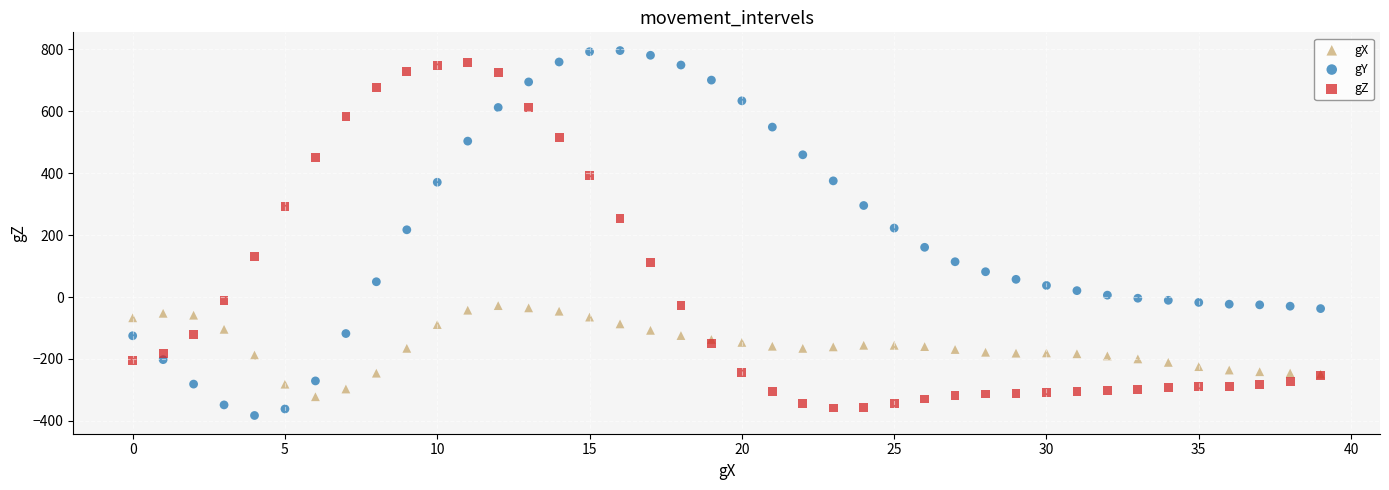

What are all the series names shown in the legend?

gX, gY, gZ